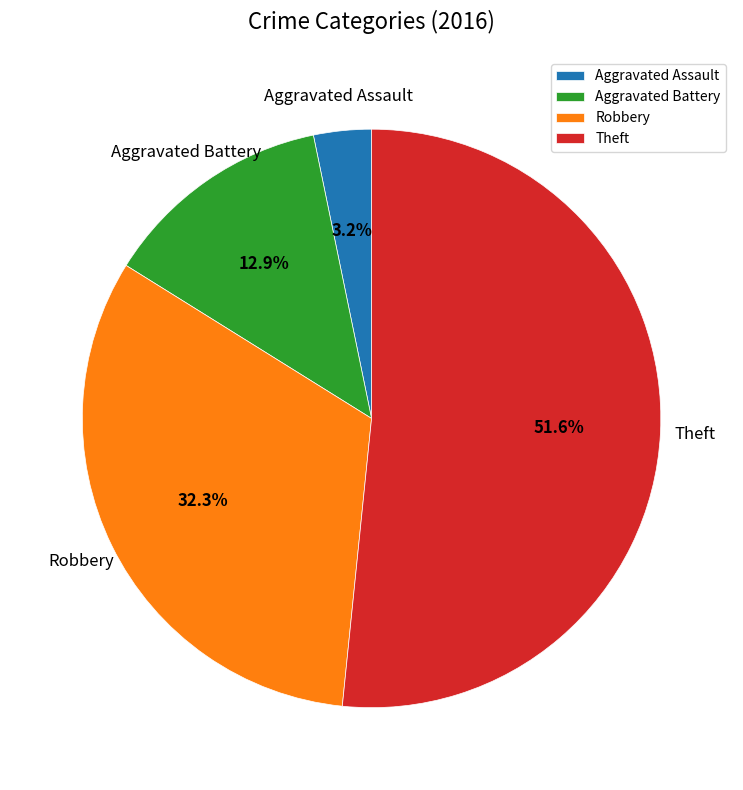

What percentage is the Theft slice, to the nearest percent?

52%